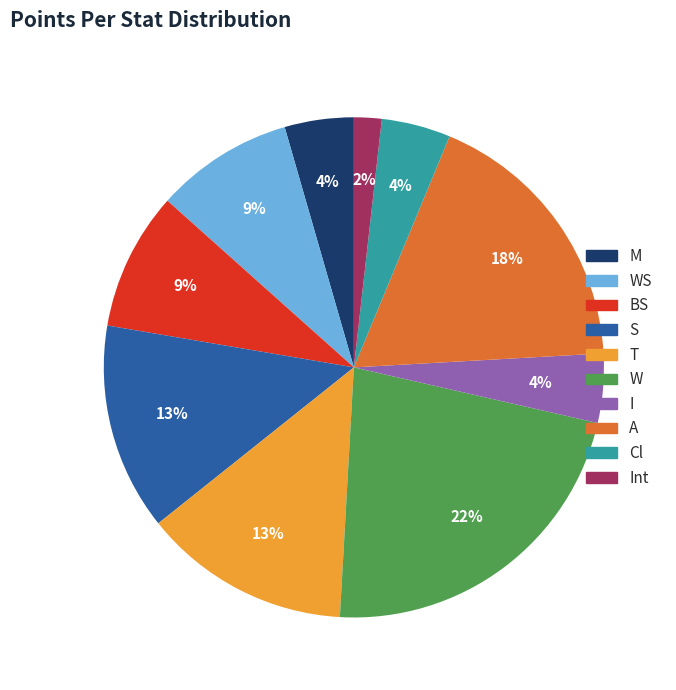

To the nearest percent, what is the difference between the A and W slice percentages?

4%